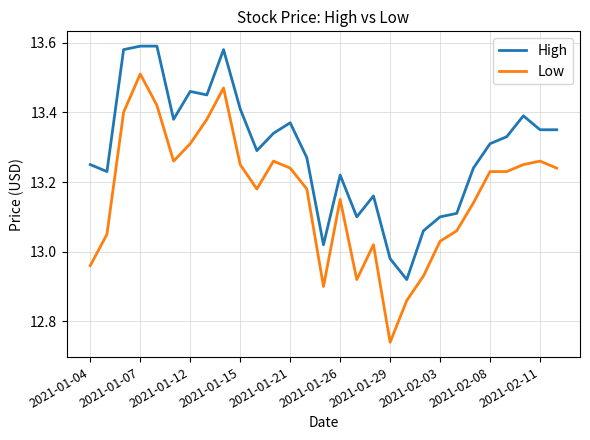

Which series has the largest total across all categories?

High